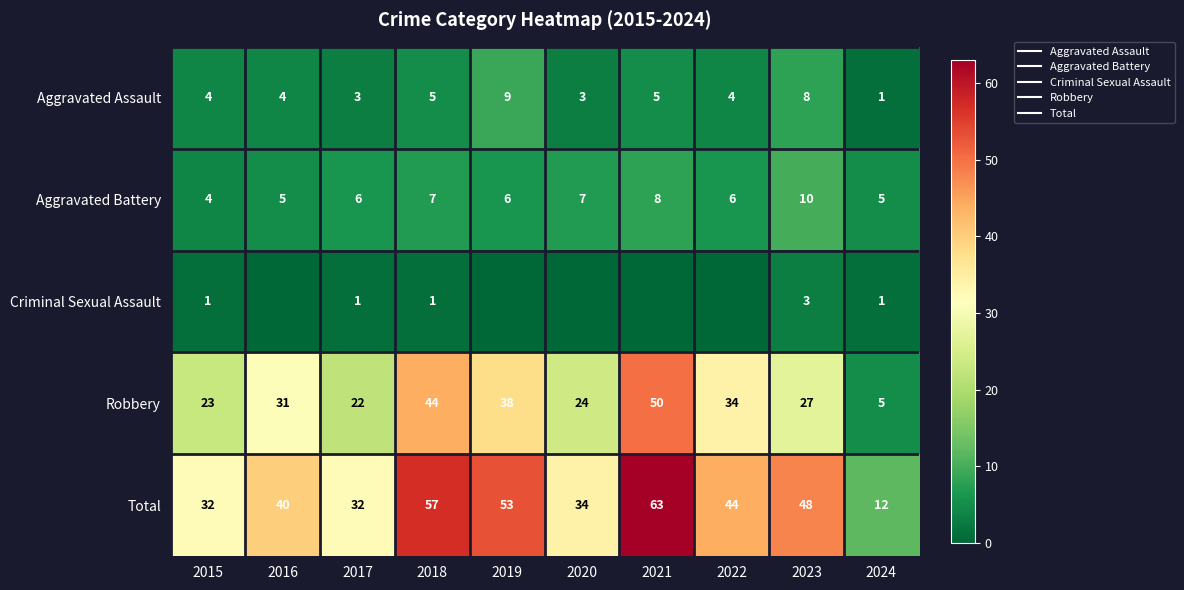

At which category is the sum across all series the highest?

2021